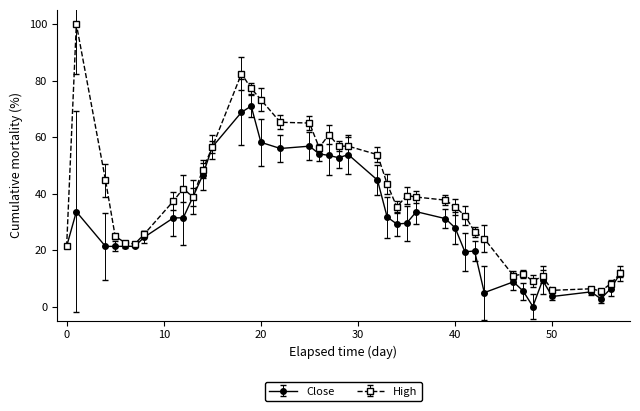

Which series has the largest total across all categories?

High